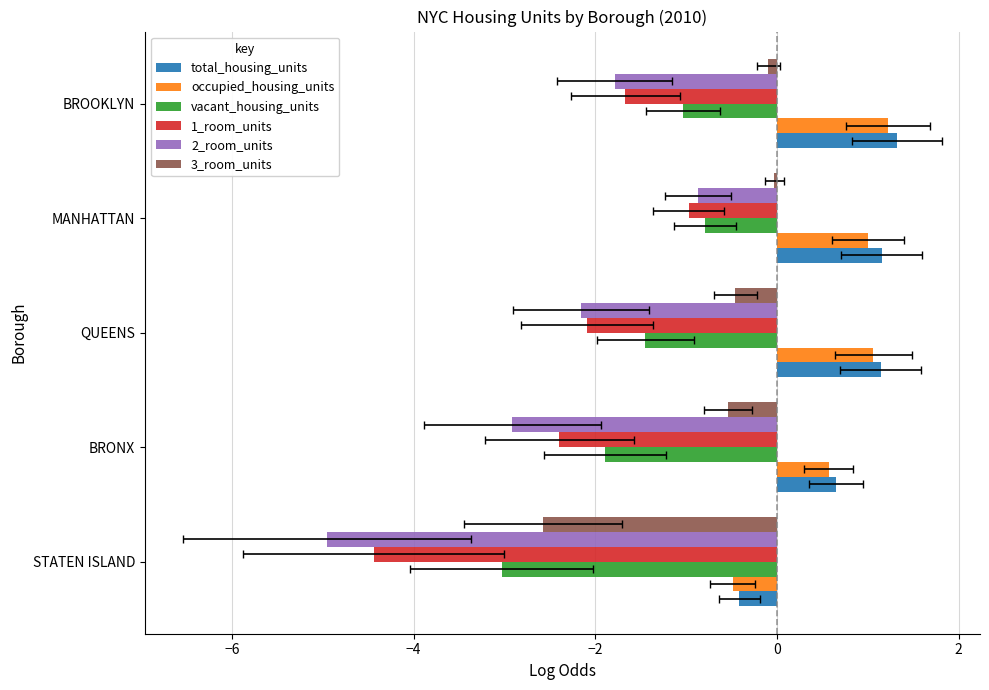

What is the approximate value of 2_room_units at QUEENS?

-2.2